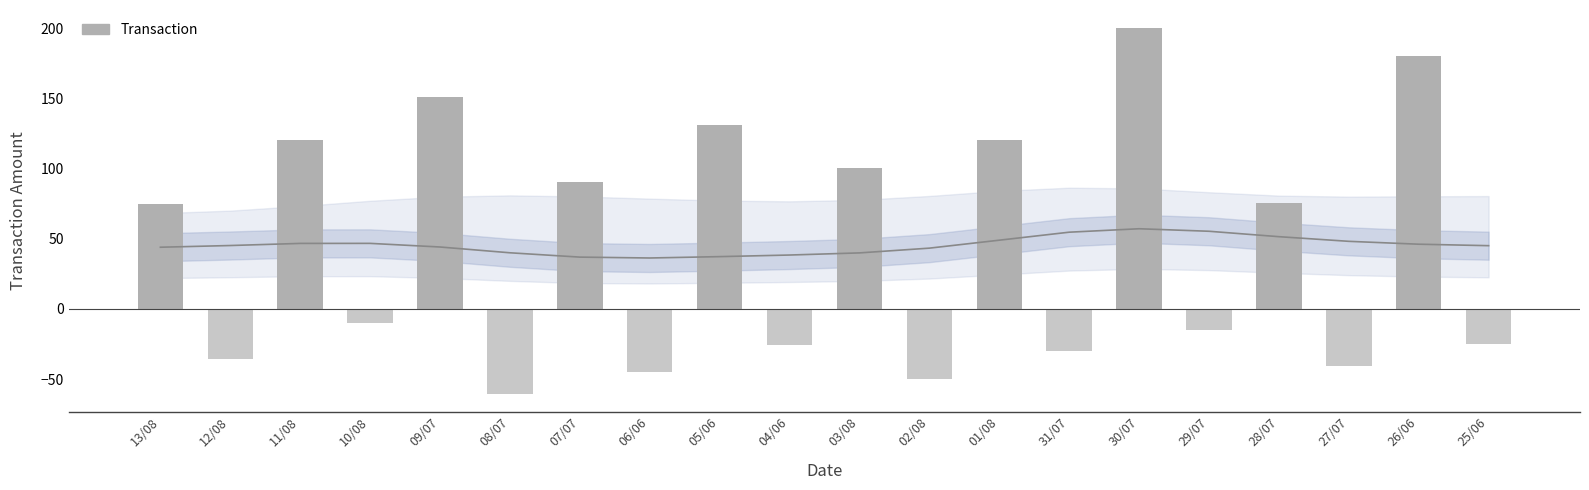

Are the bars grouped side by side (vs. stacked)?

No